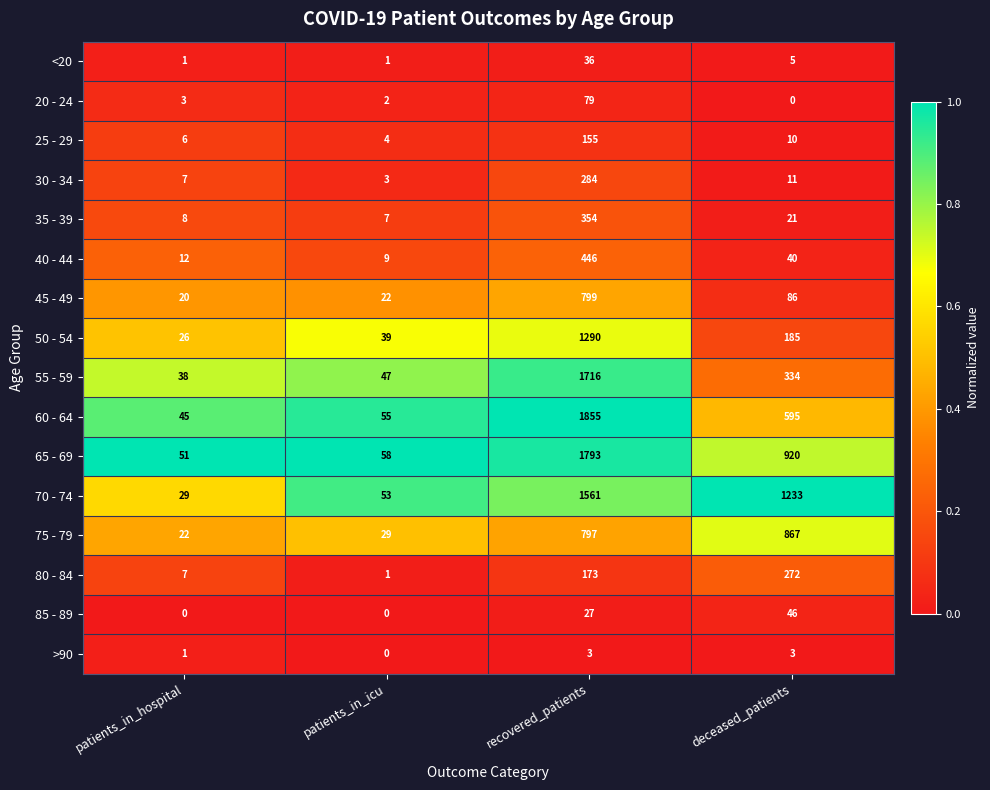

What is the total value across all series at patients_in_icu?

330